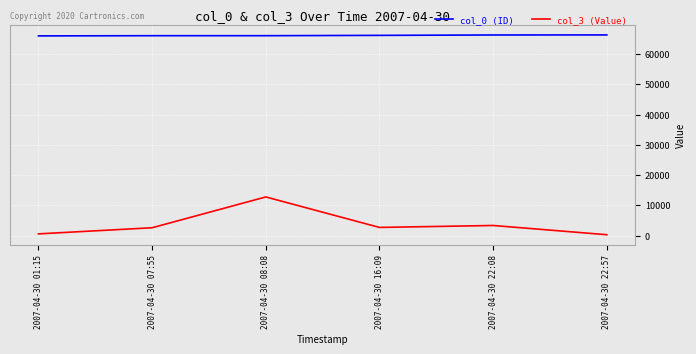

At which category is the sum across all series the highest?

2007-04-30 08:08